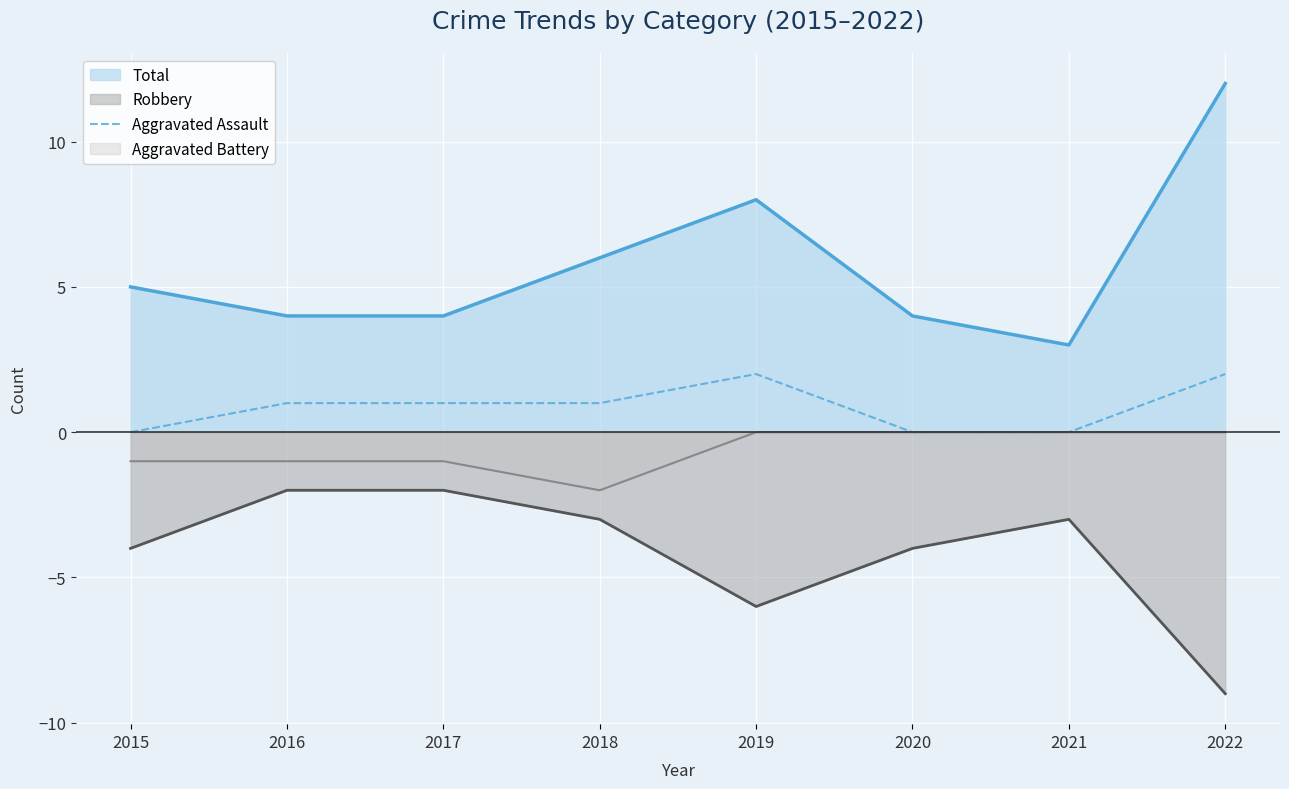

How many values are between 0 and 2?

8